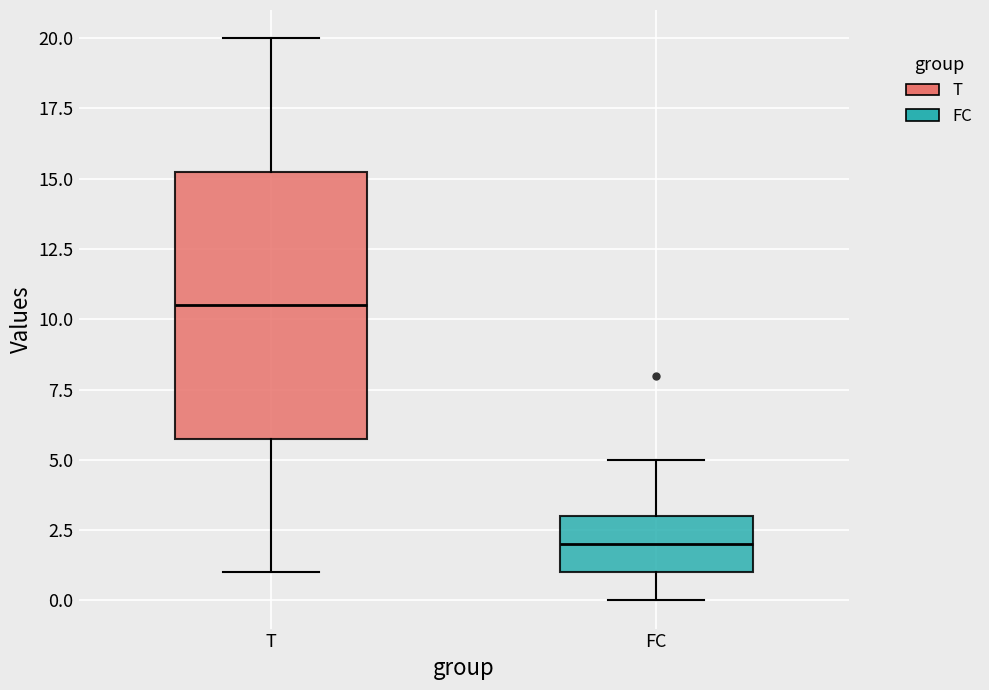

Reading left to right, read every box against the y-axis: the position of its median line, the range the box covers, and the ends of its whiskers. The values are not printed on the chart, so give them approximately, as read against the axis.

T: median 10.5, box 6.0 to 15.5, whiskers 1.0 to 20.0
FC: median 2.0, box 1.0 to 3.0, whiskers 0.0 to 5.0